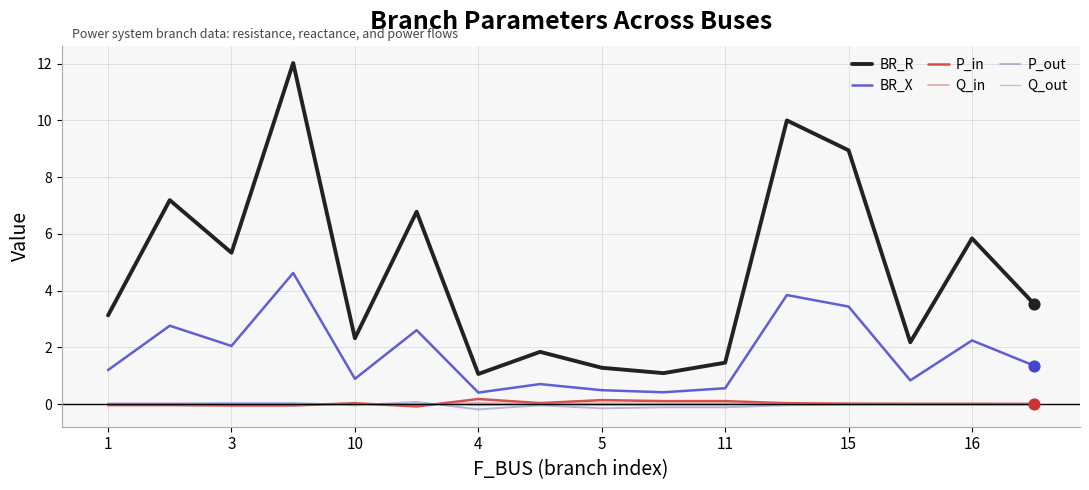

Which series has the widest spread of values?

BR_R